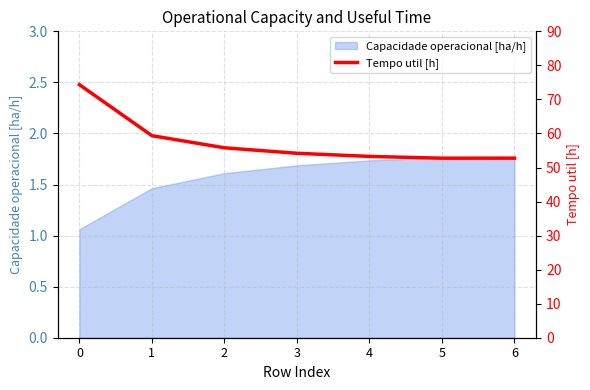

What is the maximum value shown in the chart?

74.3